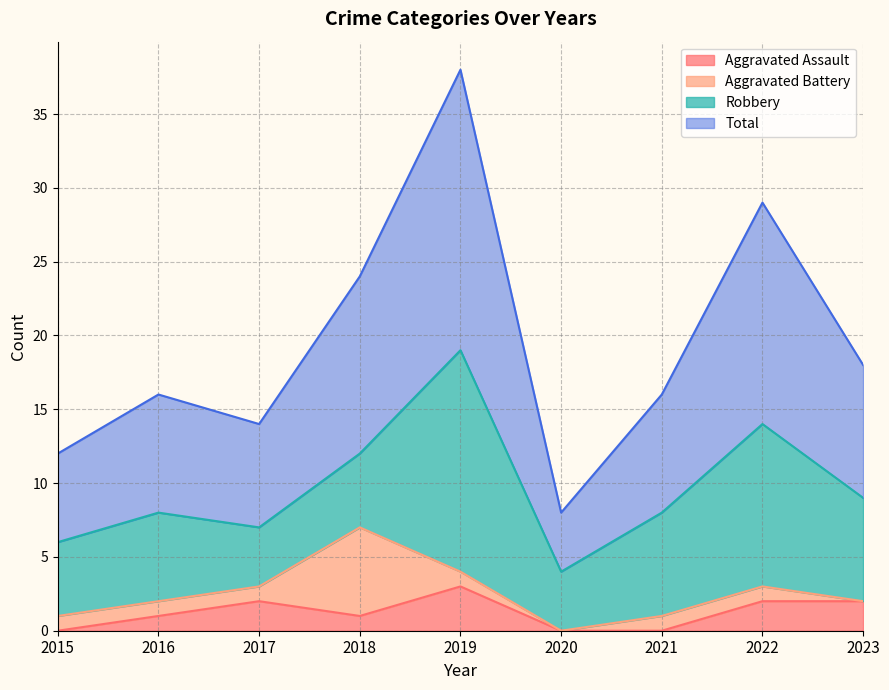

True or false: Aggravated Assault has a value of 1 at 2017.

False